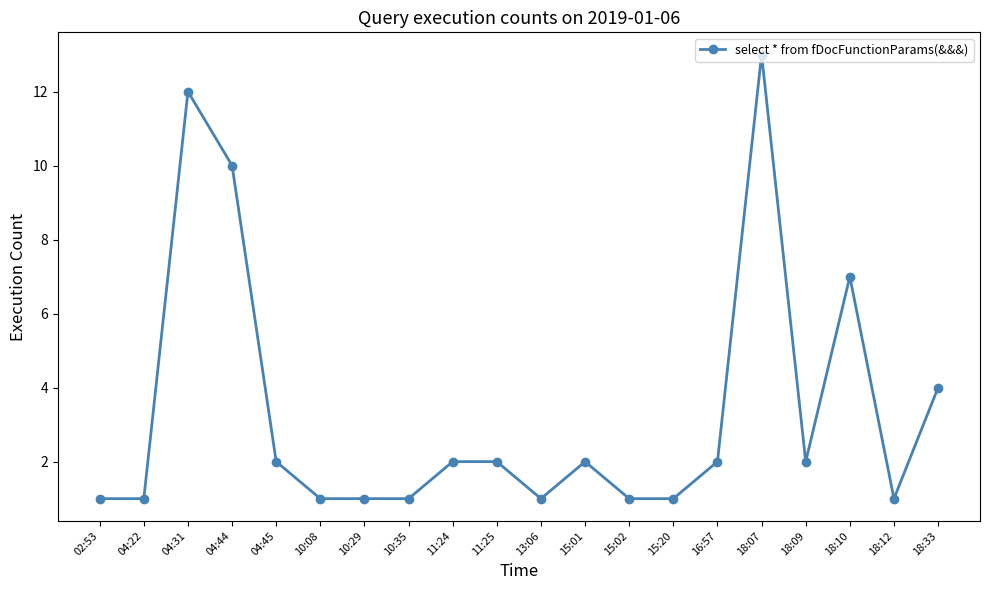

True or false: the data shows 1 at 15:02.

True